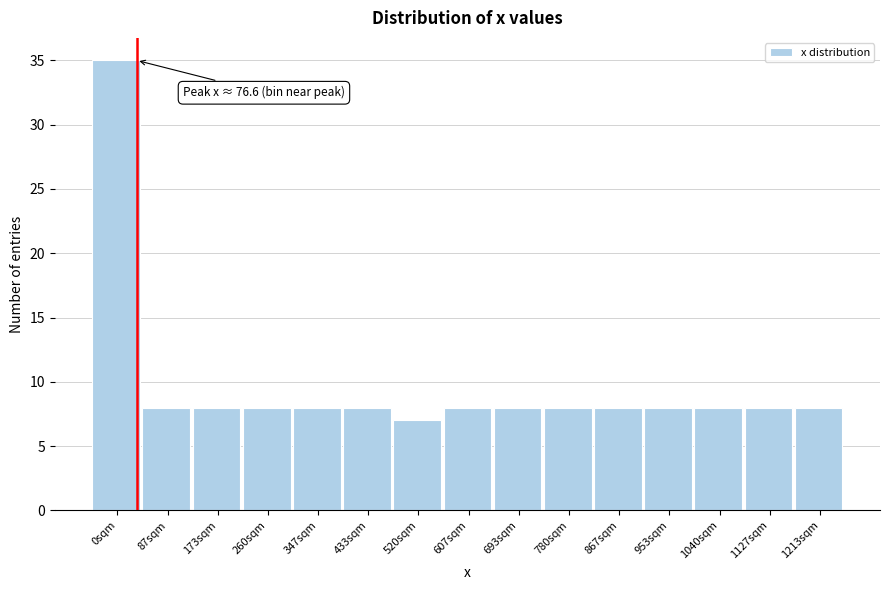

Reading left to right, transcribe all the data shown in this chart.

35	8	8	8	8	8	7	8	8	8	8	8	8	8	8